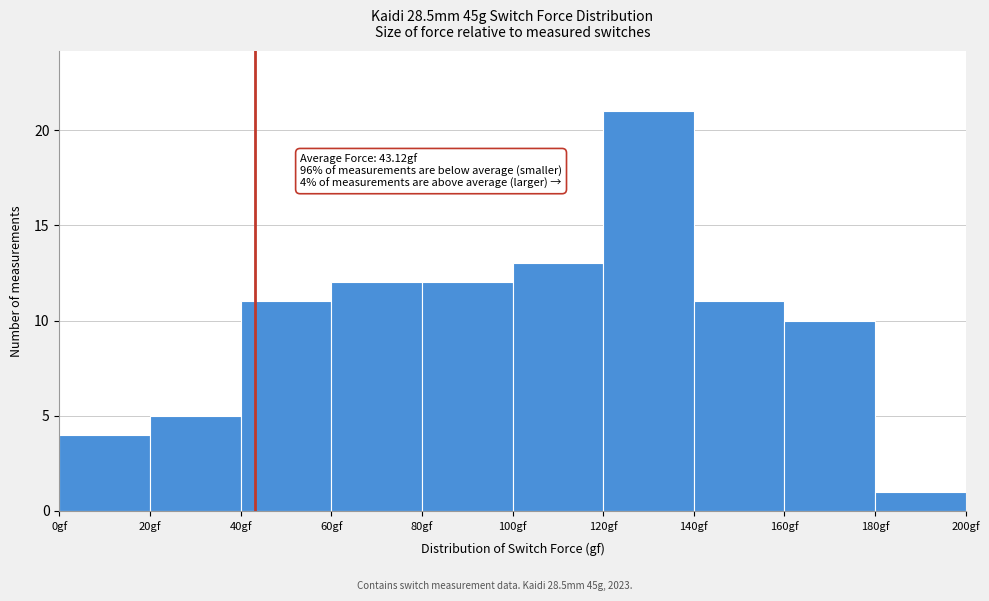

Which range on the x-axis has the tallest bar?

120 to 140